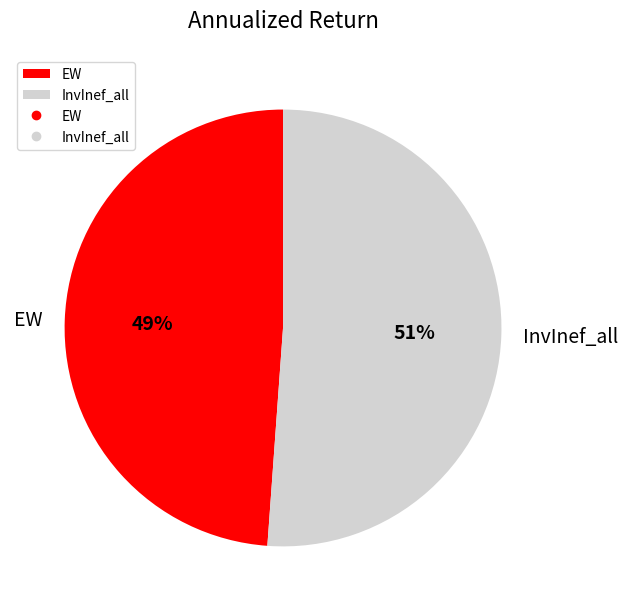

Which has a higher value, EW or InvInef_all?

InvInef_all